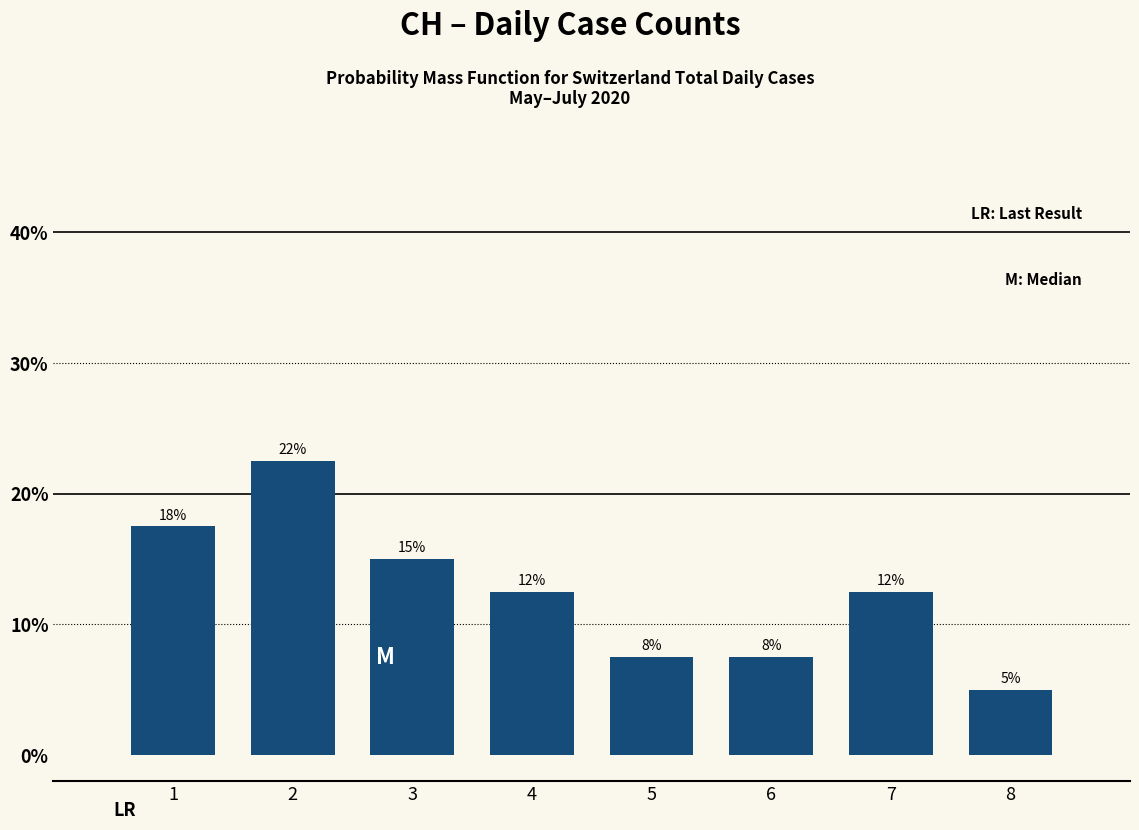

Does the chart contain any negative values?

No